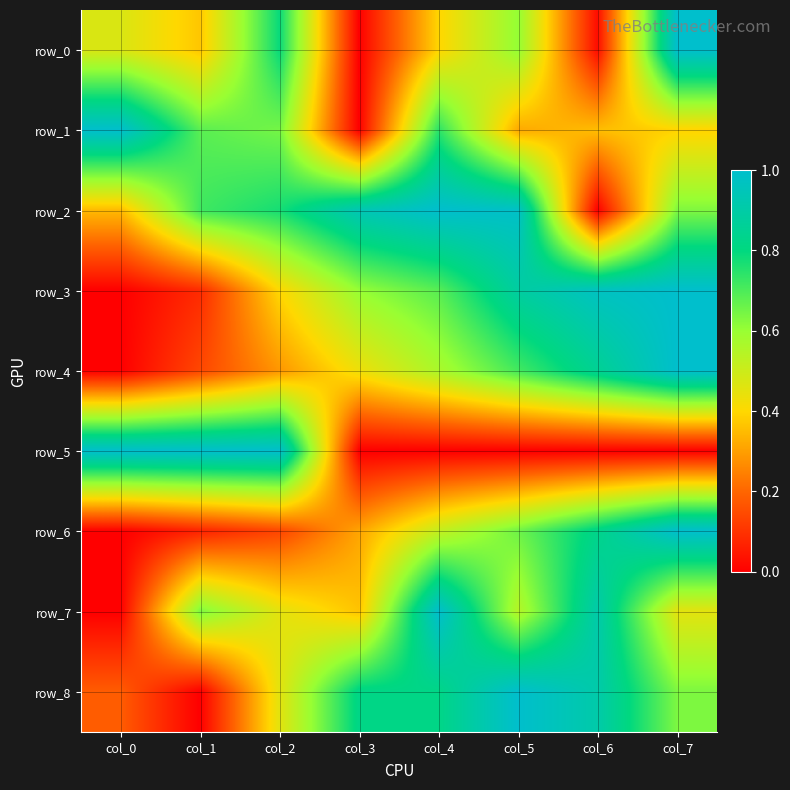

Between col_6 and col_2, which is larger?

col_2